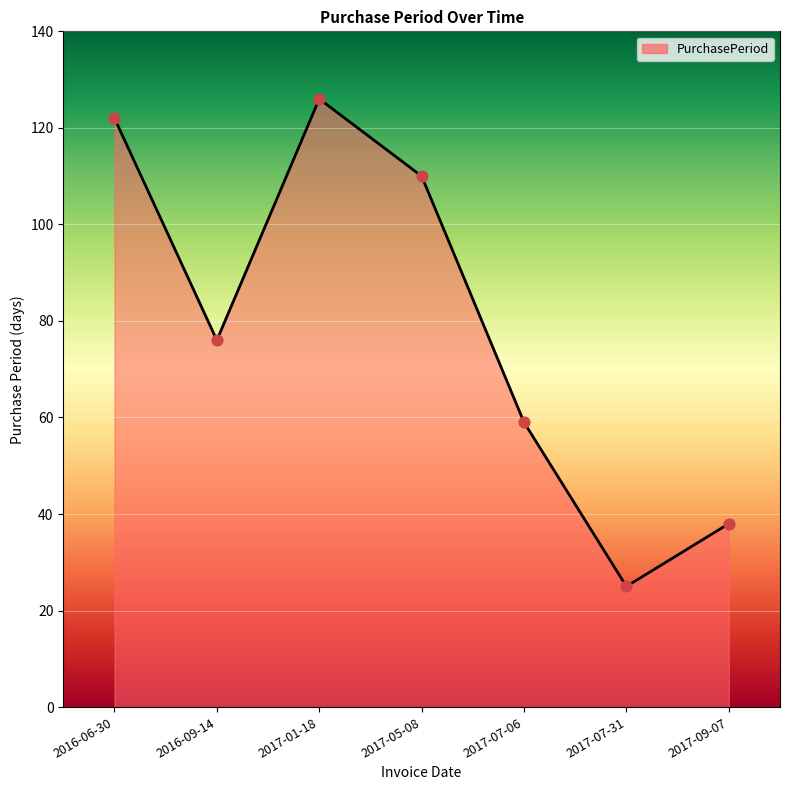

Which has a higher value, 2017-07-31 or 2016-09-14?

2016-09-14